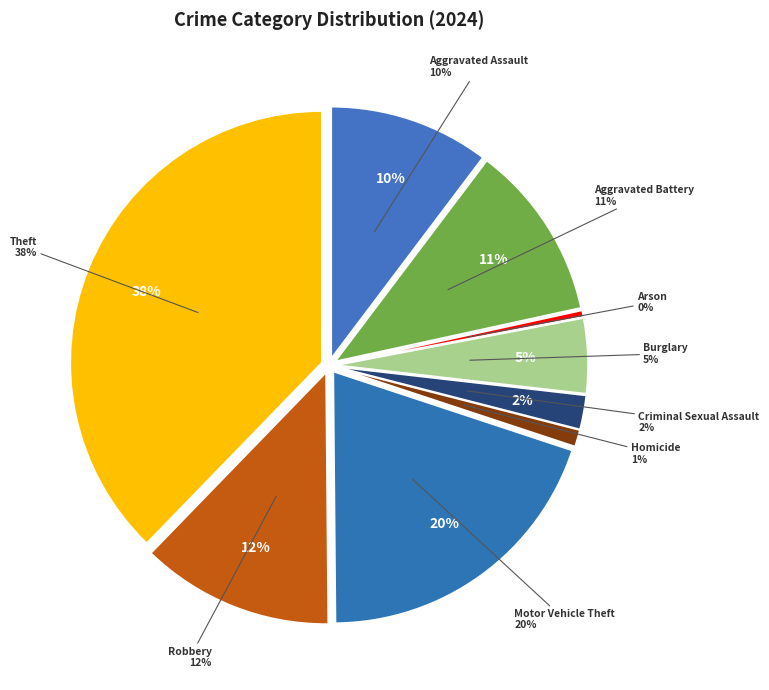

What is the total percentage of Arson and Homicide?

1.5%